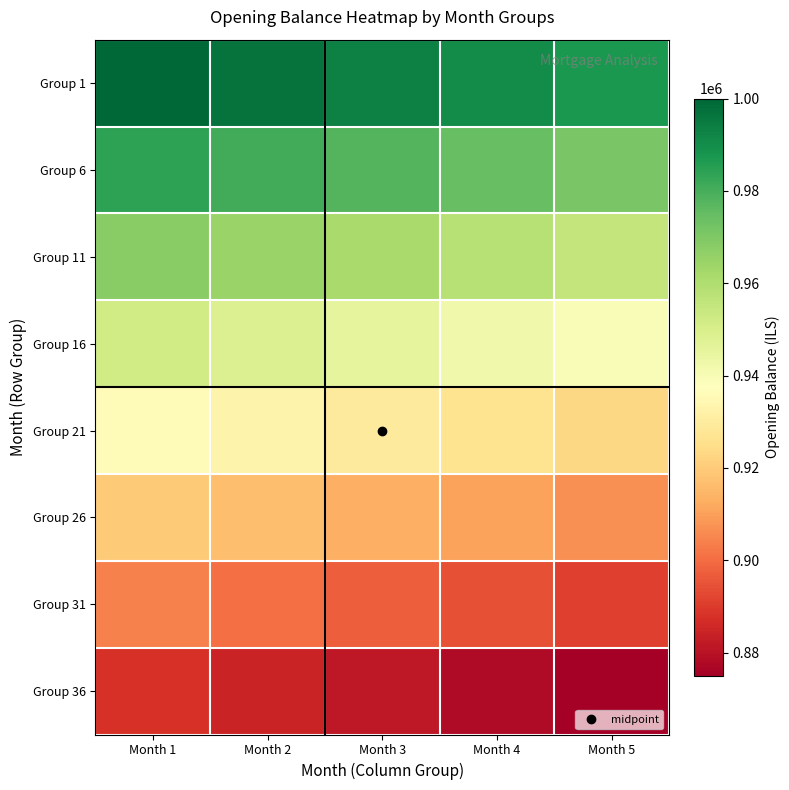

Reading right to left, extract all data points from this chart.

Group 1: Month 5=987179.5	Month 4=990384.6	Month 3=993589.7	Month 2=996794.9	Month 1=1000000.0
Group 6: Month 5=971153.8	Month 4=974359.0	Month 3=977564.1	Month 2=980769.2	Month 1=983974.4
Group 11: Month 5=955128.2	Month 4=958333.3	Month 3=961538.5	Month 2=964743.6	Month 1=967948.7
Group 16: Month 5=939102.6	Month 4=942307.7	Month 3=945512.8	Month 2=948717.9	Month 1=951923.1
Group 21: Month 5=923076.9	Month 4=926282.1	Month 3=929487.2	Month 2=932692.3	Month 1=935897.4
Group 26: Month 5=907051.3	Month 4=910256.4	Month 3=913461.5	Month 2=916666.7	Month 1=919871.8
Group 31: Month 5=891025.6	Month 4=894230.8	Month 3=897435.9	Month 2=900641.0	Month 1=903846.2
Group 36: Month 5=875000.0	Month 4=878205.1	Month 3=881410.3	Month 2=884615.4	Month 1=887820.5